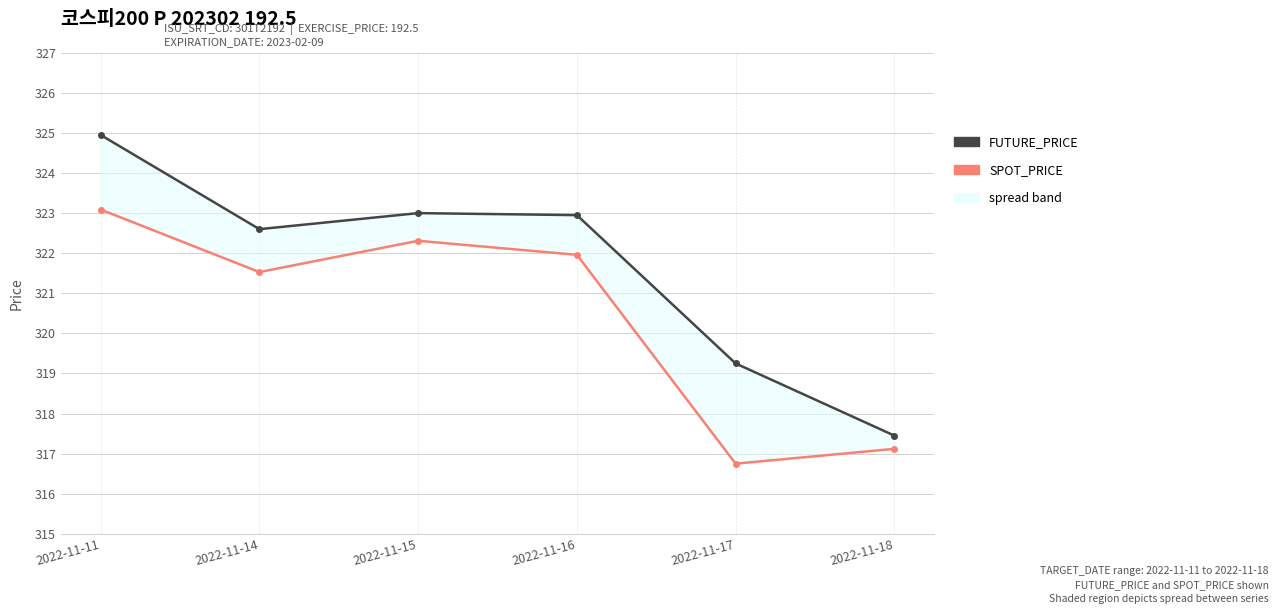

What are all the series names shown in the legend?

FUTURE_PRICE, SPOT_PRICE